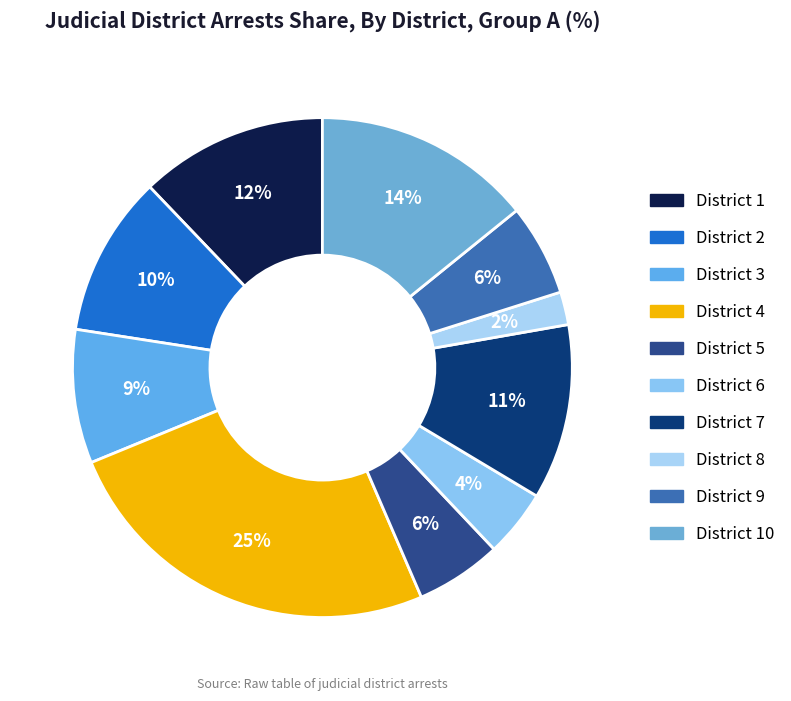

How many segments does this pie chart have?

10